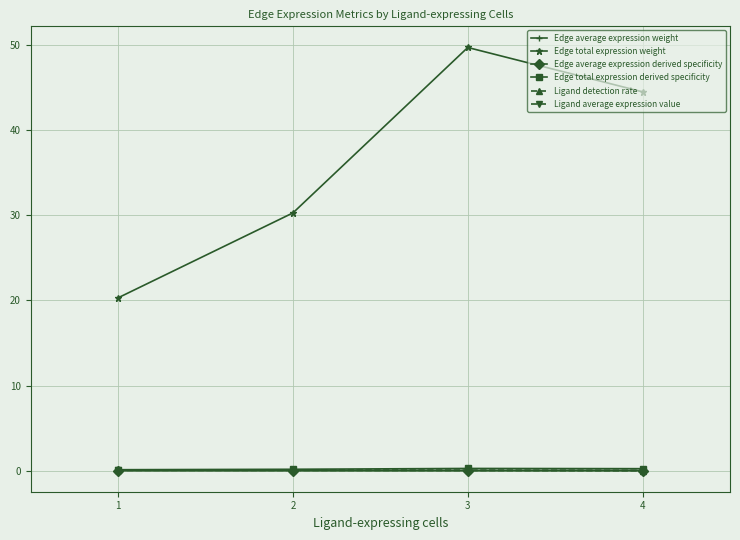

True or false: Edge total expression derived specificity has more than 0 interior local peaks.

True